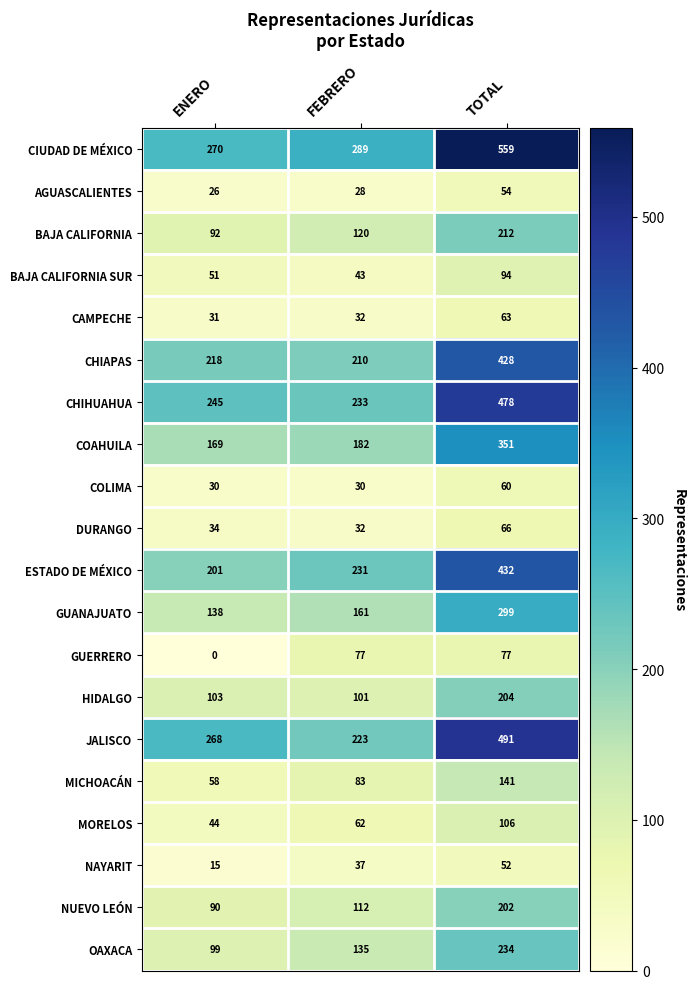

Where is ESTADO DE MÉXICO nearest to the value 316?

FEBRERO